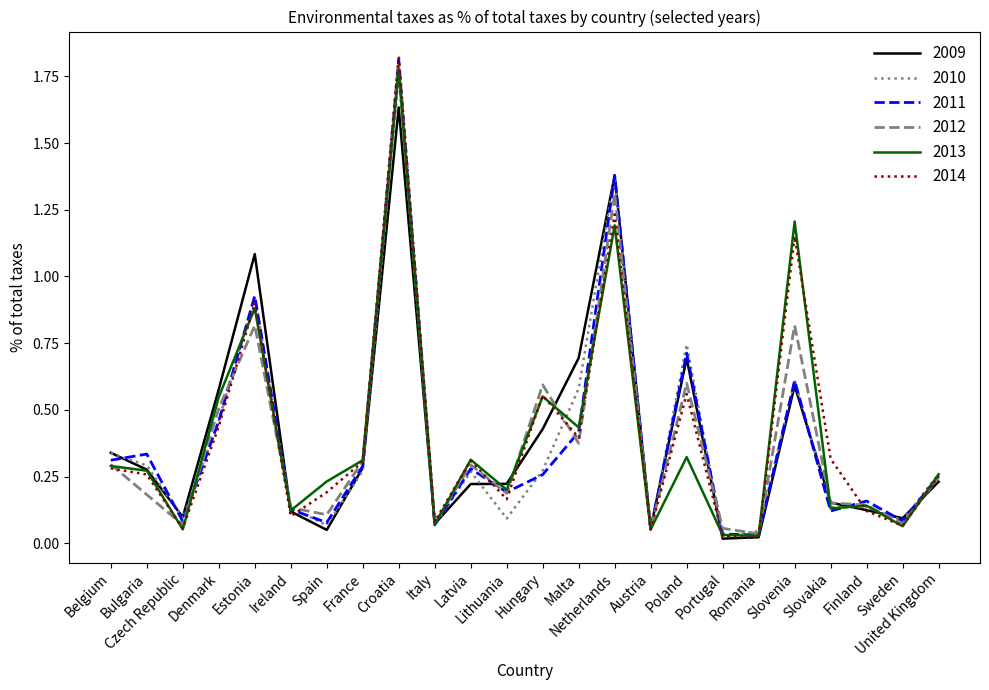

In 2014, how many points are lower than both neighbors (excluding endpoints)?

8